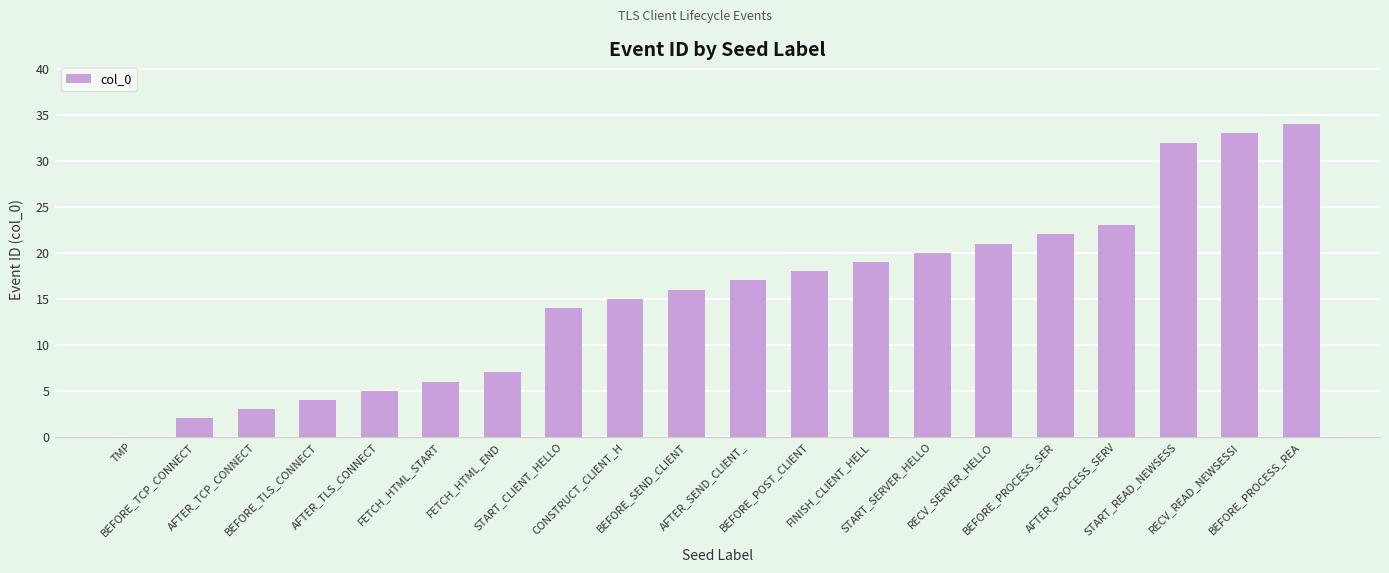

What is the maximum value shown in the chart?

34